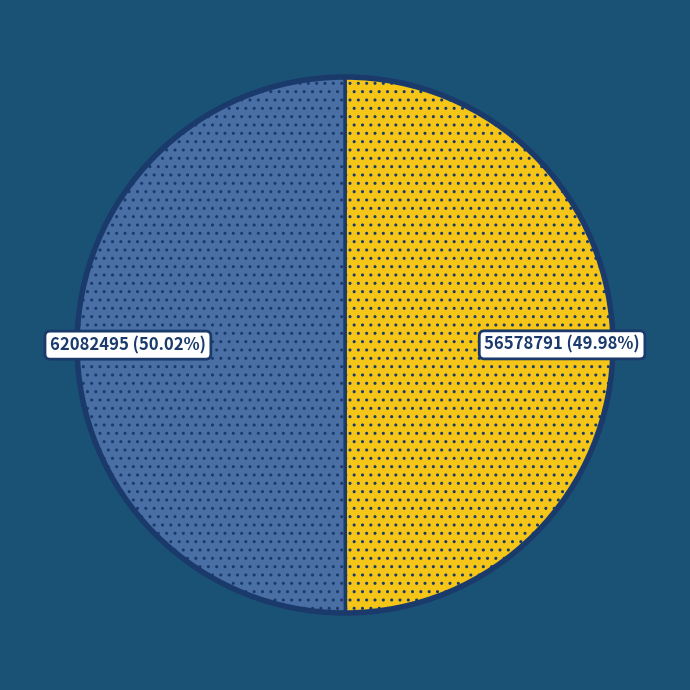

Do 56578791 (49.98%) and 62082495 (50.02%) together represent more than half of the pie?

Yes